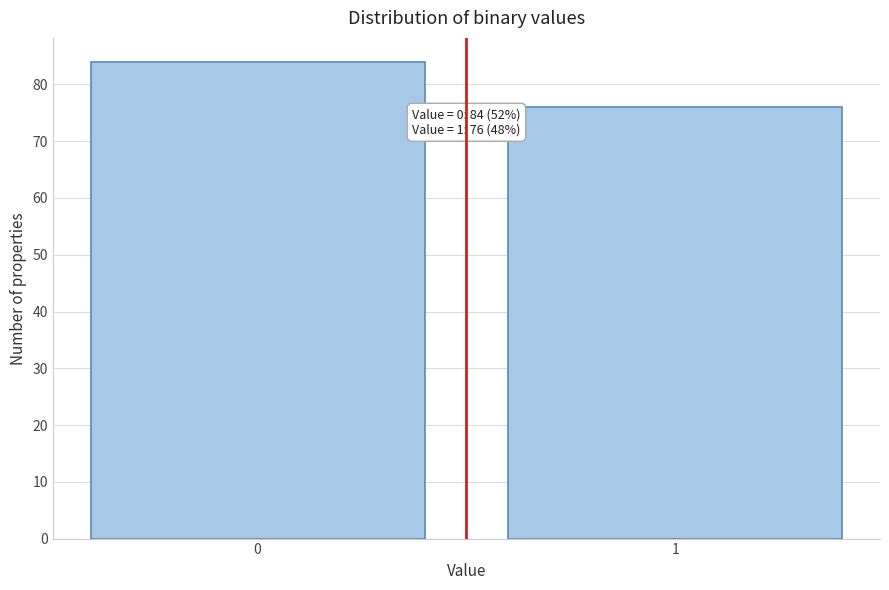

Reading left to right, extract all data points from this chart.

0=84	1=76